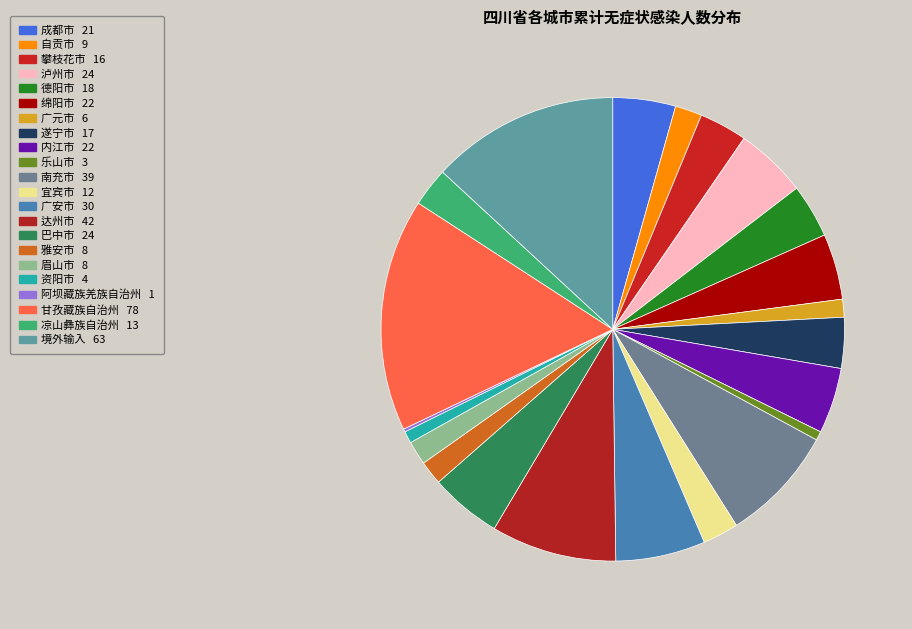

Is the sum of 凉山彝族自治州 and 自贡市 greater than half?

No